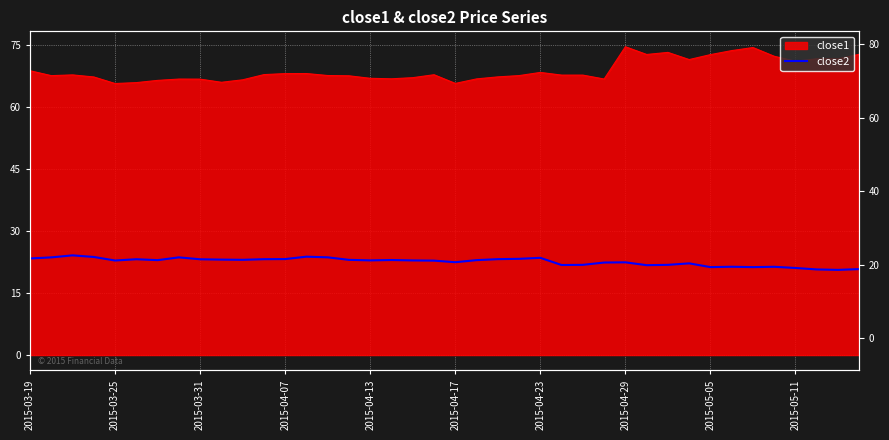

Does the chart display data point markers on the line(s)?

No